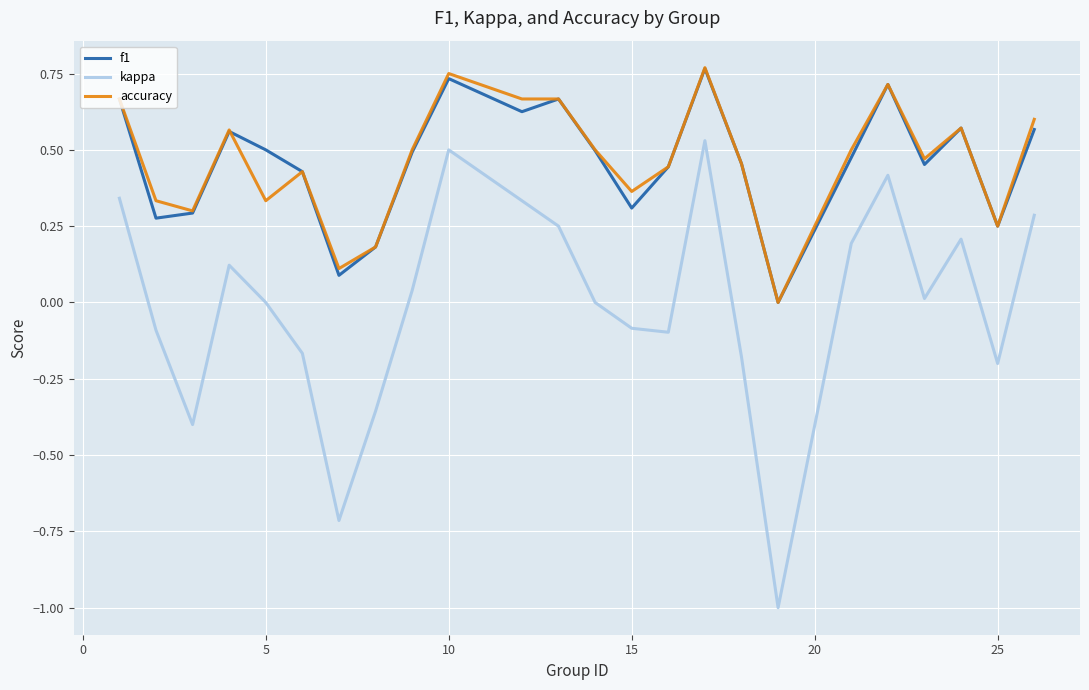

True or false: accuracy and kappa intersect in this chart.

False